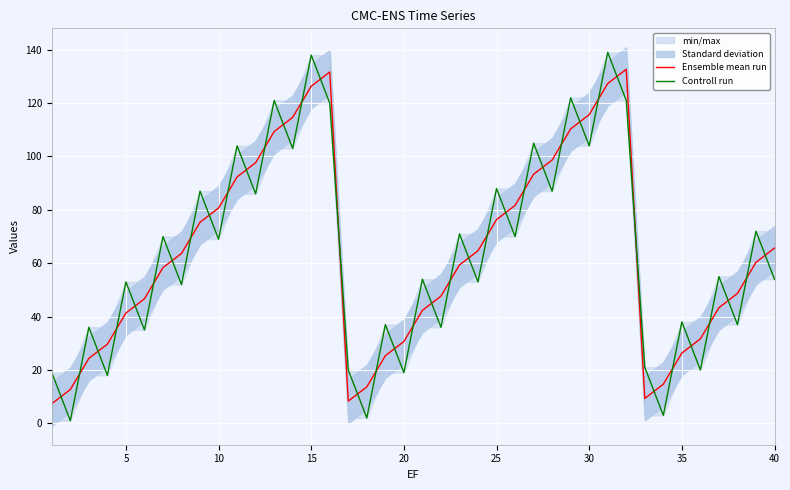

What is the average value of the Ensemble mean run series?

63.5